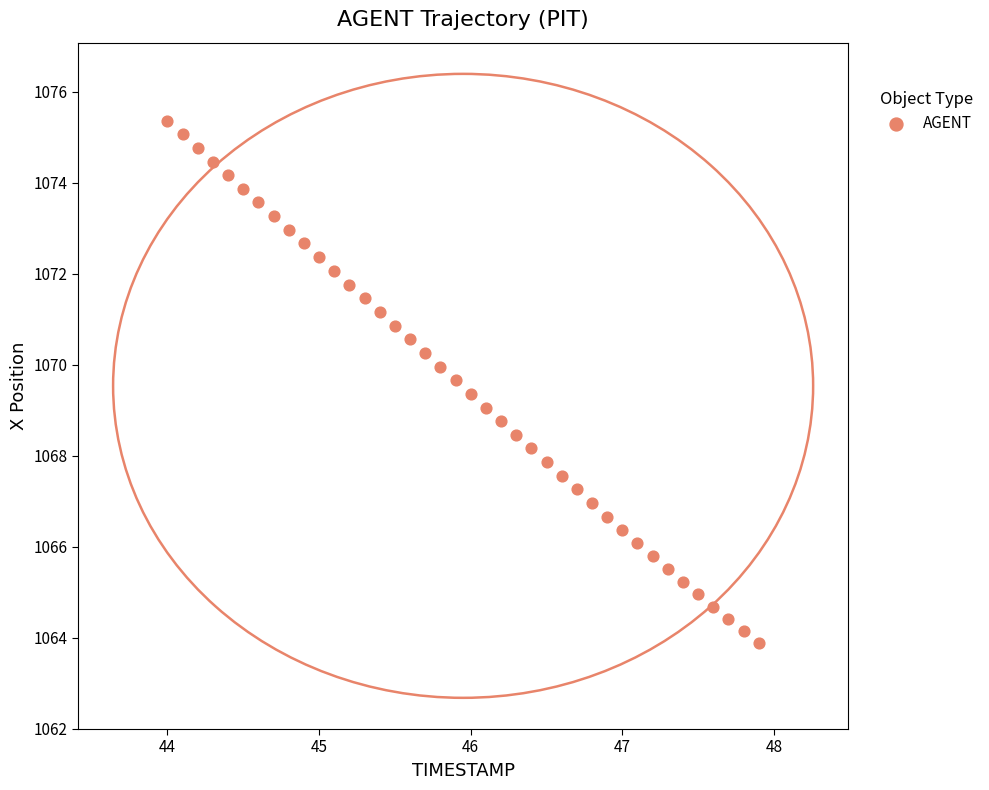

What is the range of X values (max minus min)?

3.9